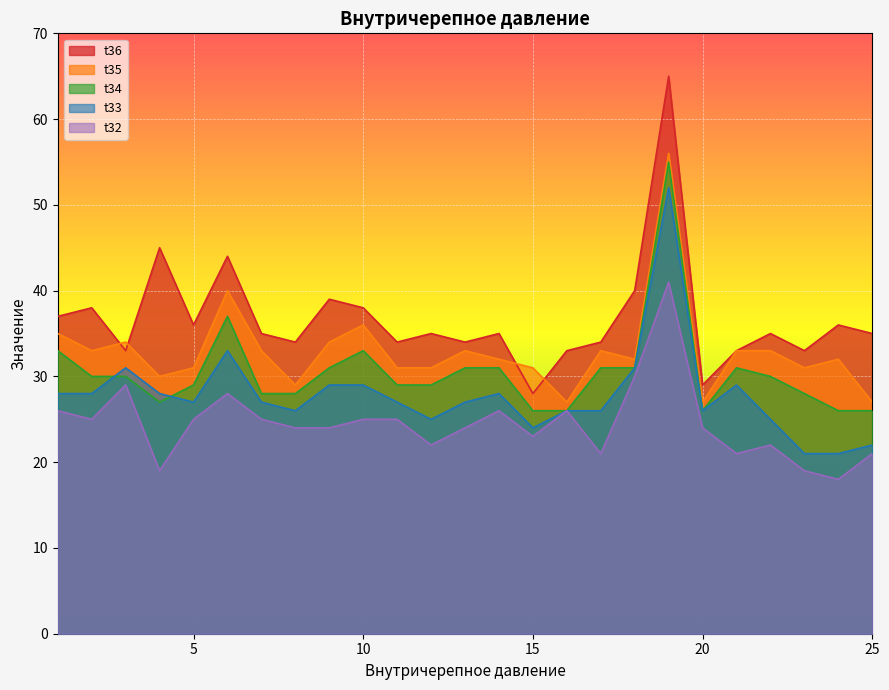

Which series has the widest spread of values?

t36